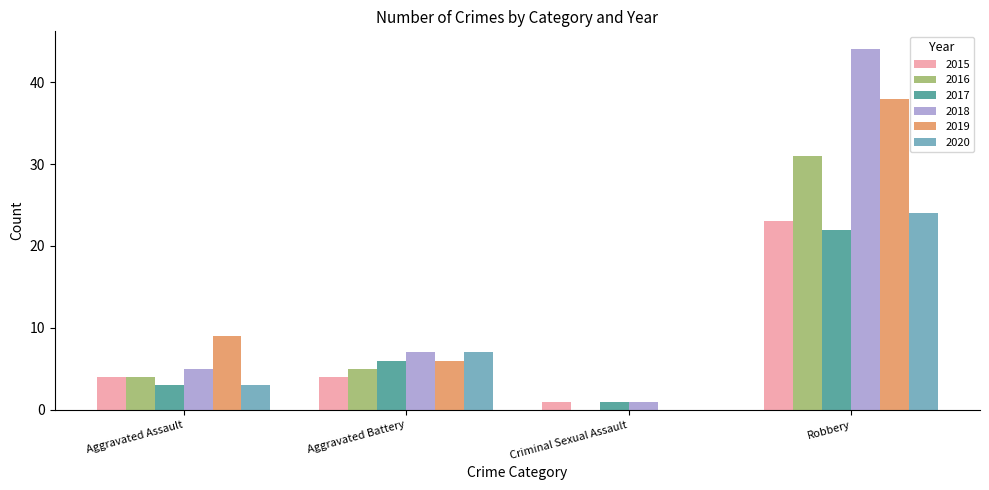

True or false: 2017 has a value of 6 at Aggravated Battery.

True